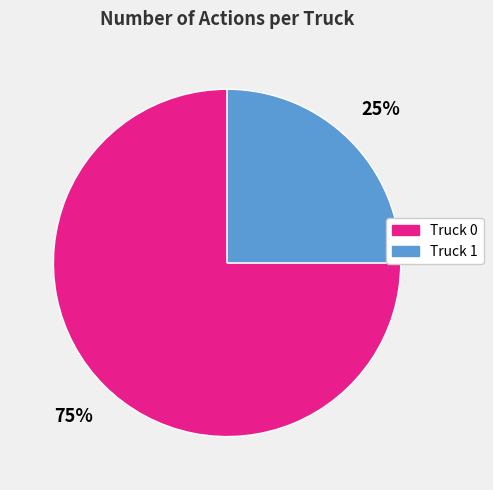

Is there any slice that represents more than half of the pie?

Yes